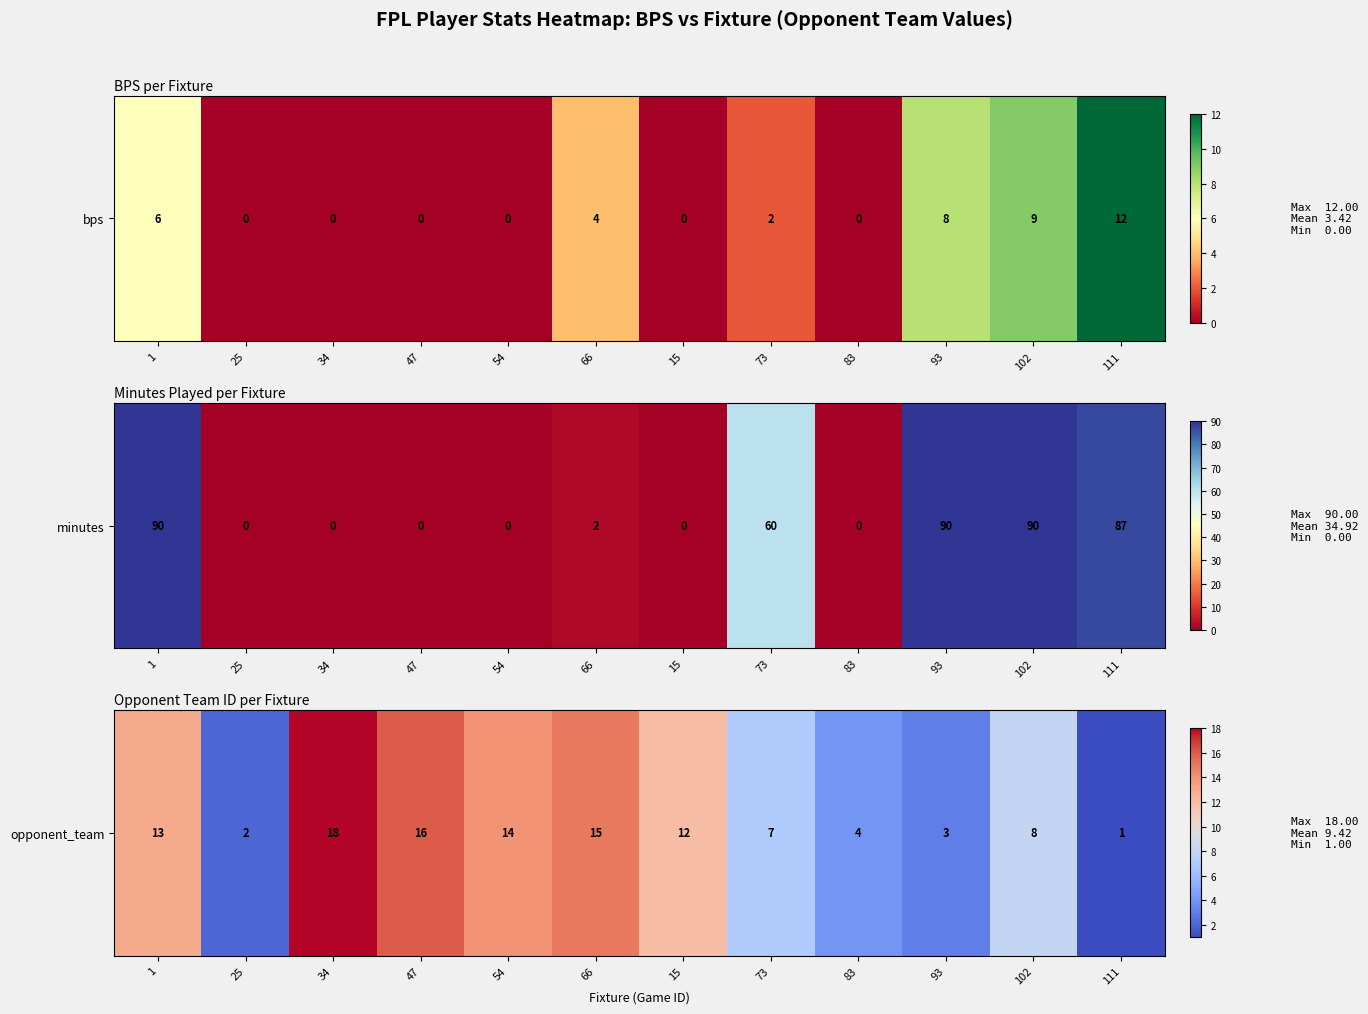

True or false: the data shows 1 at 83.

False